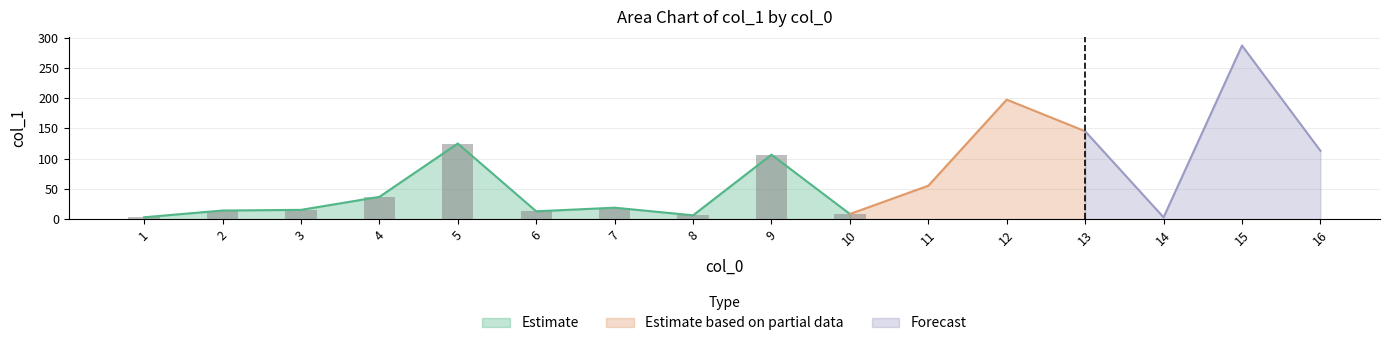

Reading left to right, list all the values displayed in this chart.

3.2	14.3	15.4	36.9	125.0	13.0	19.0	6.4	106.6	8.6	55.3	197.5	145.3	3.1	286.8	113.0